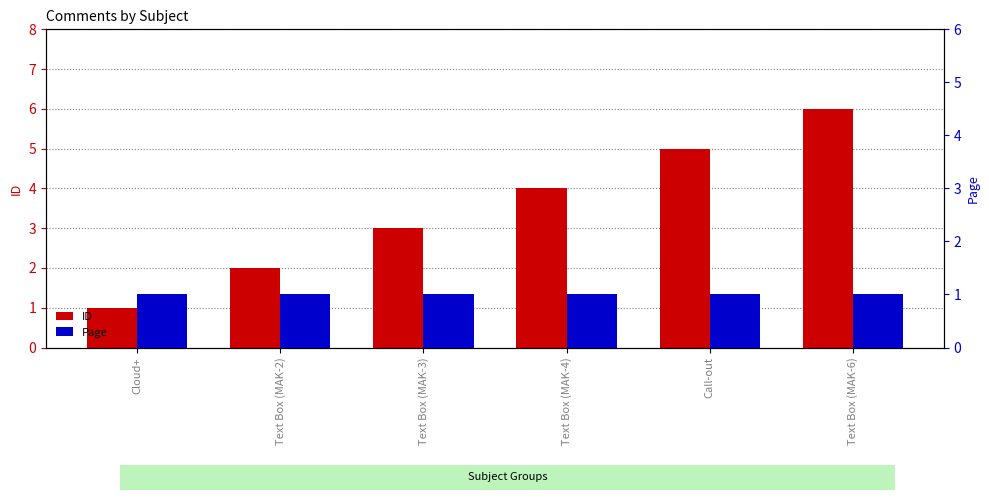

What is the minimum value for ID?

1